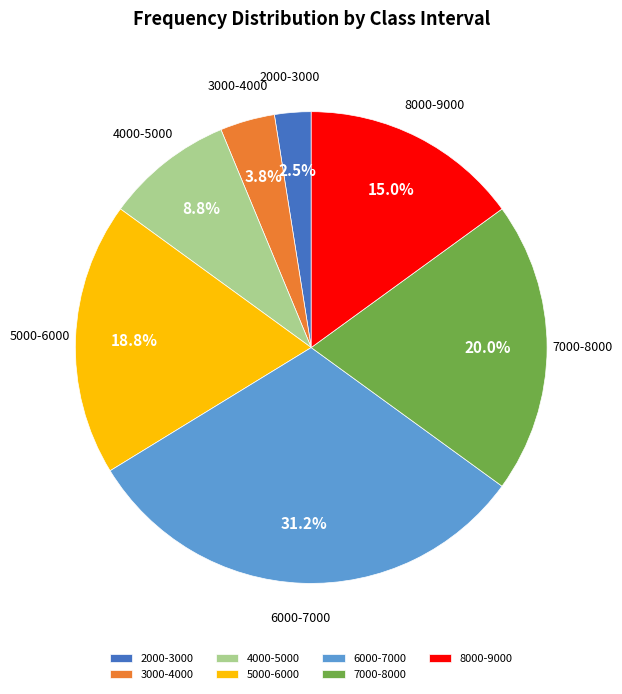

To the nearest percent, what is the average slice percentage?

14%